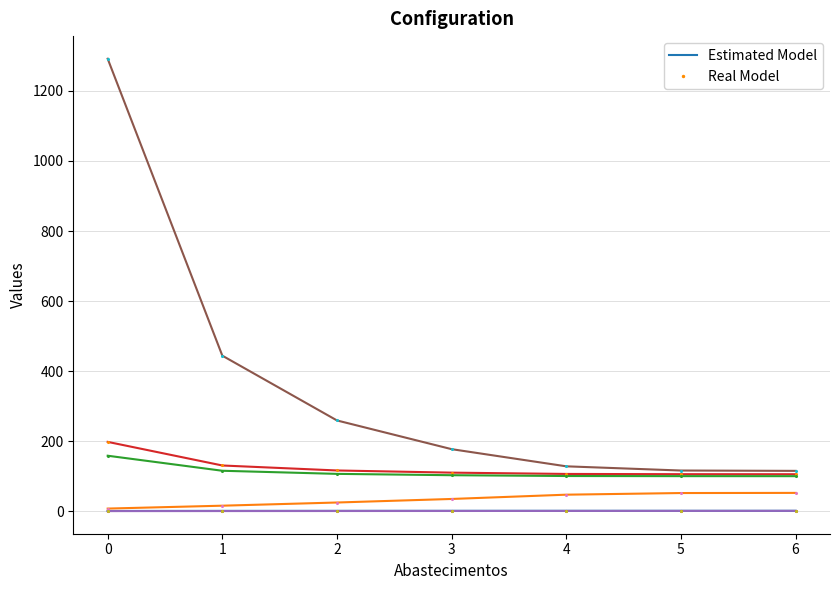

What is the maximum value shown in the chart?

1292.0